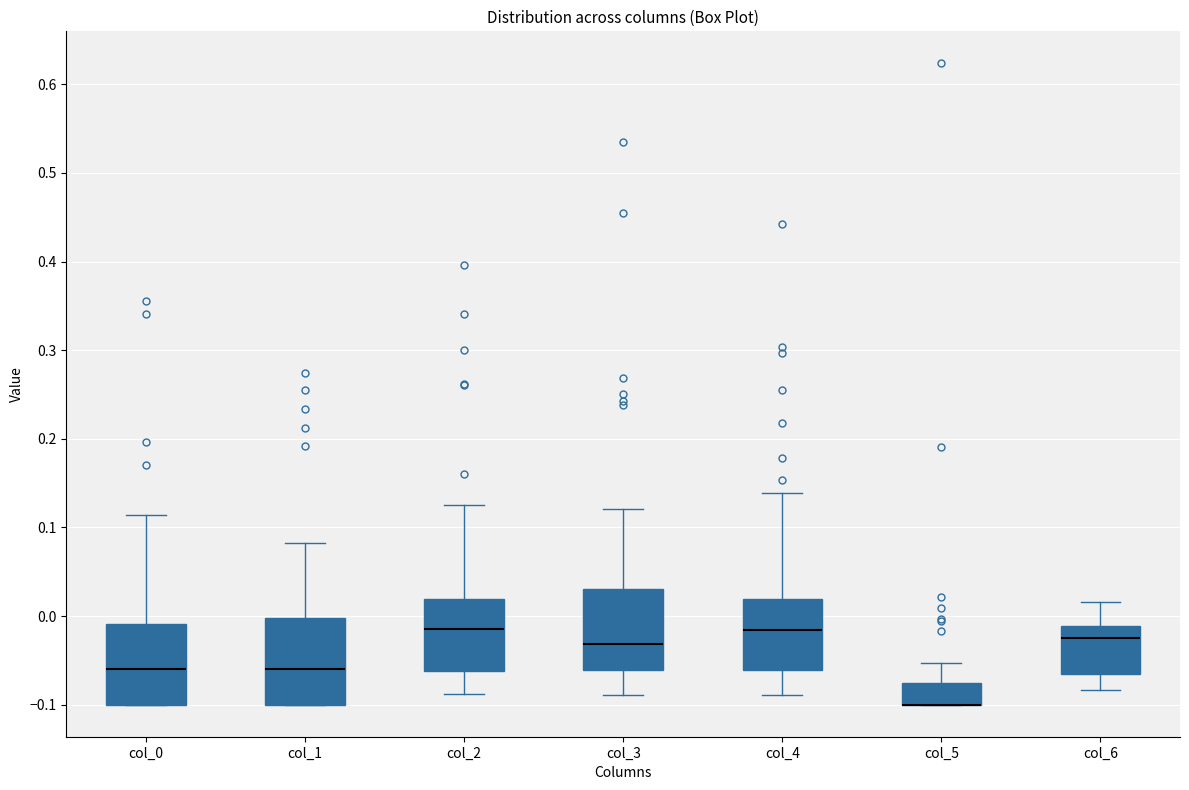

Reading left to right, transcribe this box plot: for each box, give where its median line is, the range the box spans, and where its two whiskers end, as read against the y-axis. The values are not printed on the chart, so give them approximately, as read against the axis.

col_0: median -0.06, box -0.10 to -0.01, whiskers -0.10 to 0.11
col_1: median -0.06, box -0.10 to 0.00, whiskers -0.10 to 0.08
col_2: median -0.01, box -0.06 to 0.02, whiskers -0.09 to 0.13
col_3: median -0.03, box -0.06 to 0.03, whiskers -0.09 to 0.12
col_4: median -0.02, box -0.06 to 0.02, whiskers -0.09 to 0.14
col_5: median -0.10 (drawn on the box's lower edge), box -0.10 to -0.08, whiskers -0.10 to -0.05
col_6: median -0.03, box -0.07 to -0.01, whiskers -0.08 to 0.02